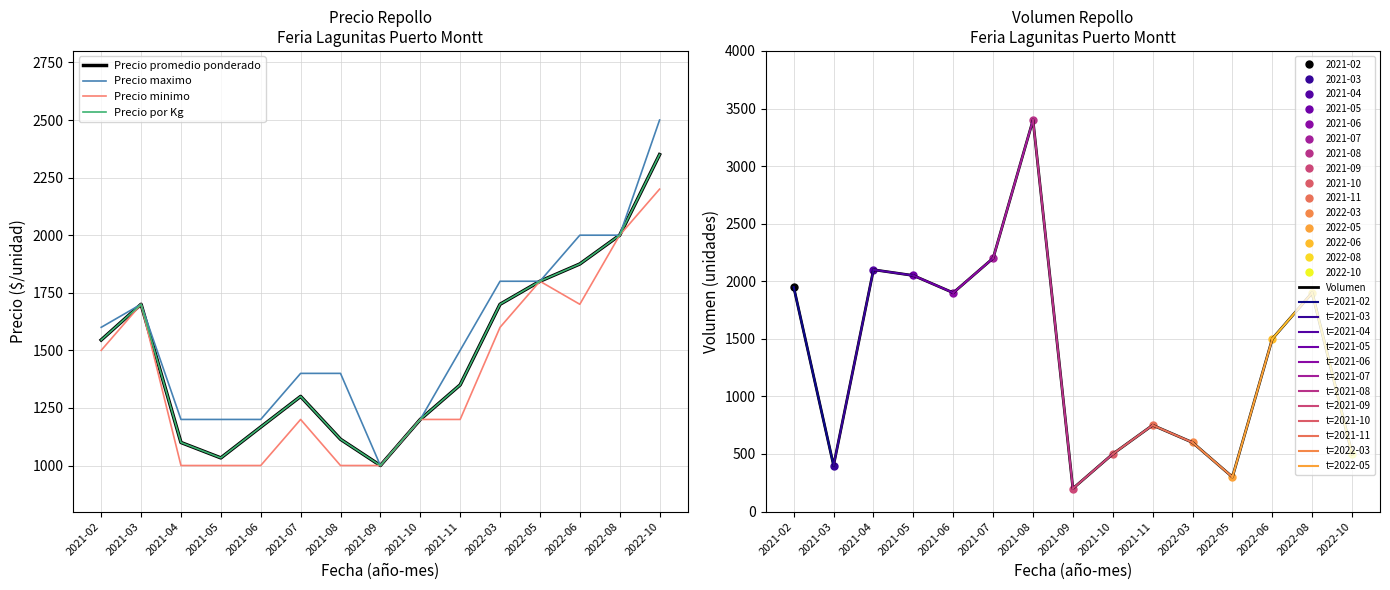

What is the label of the 9th point from the right?

2021-08